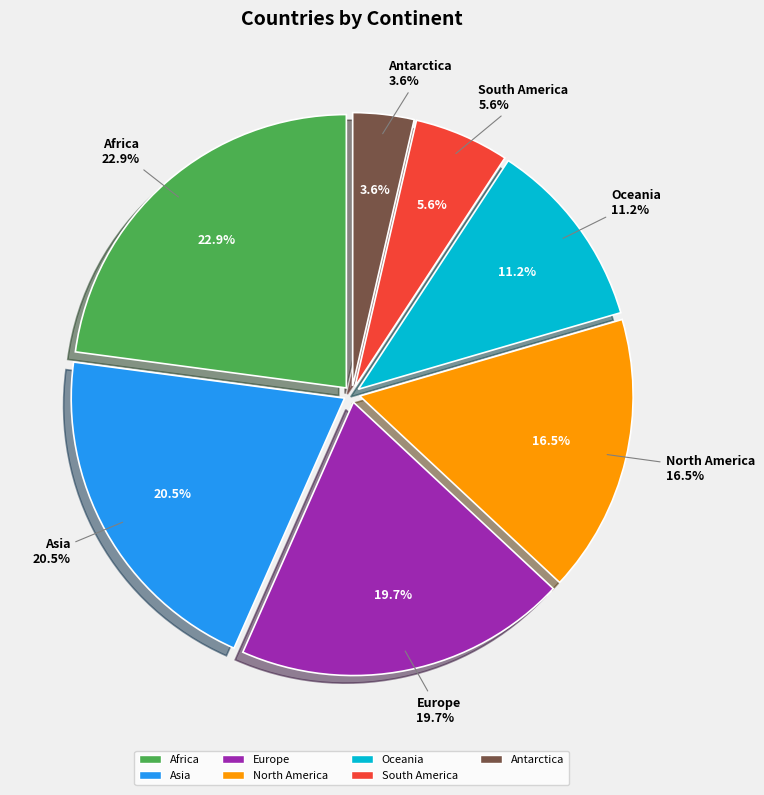

The SA slice represents 6% of the pie. True or false?

True